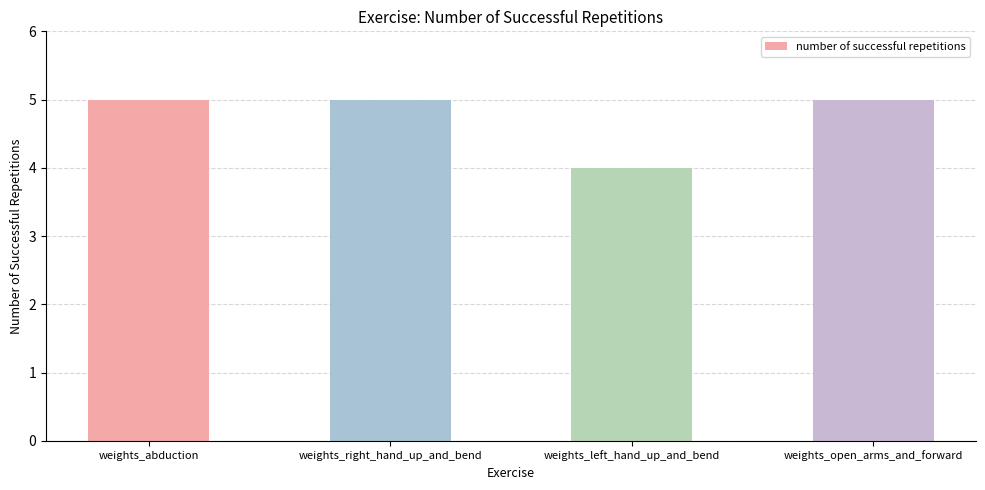

Count the number of data series in this chart.

1